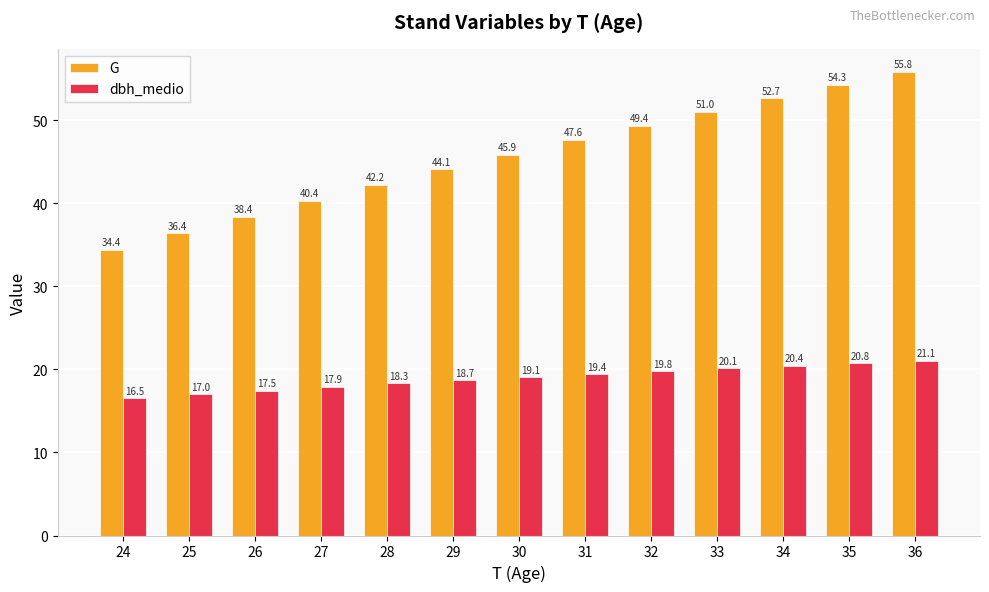

Where does the G series first go above 45?

30